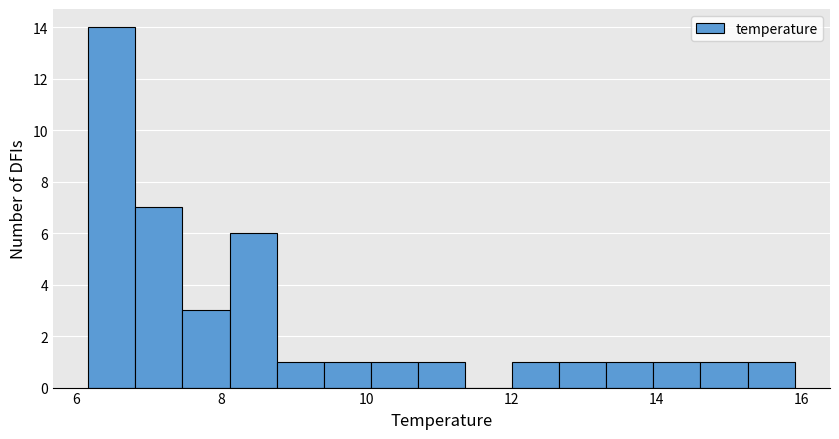

Read against the x-axis, roughly where is the centre of the tallest bar?

6.4